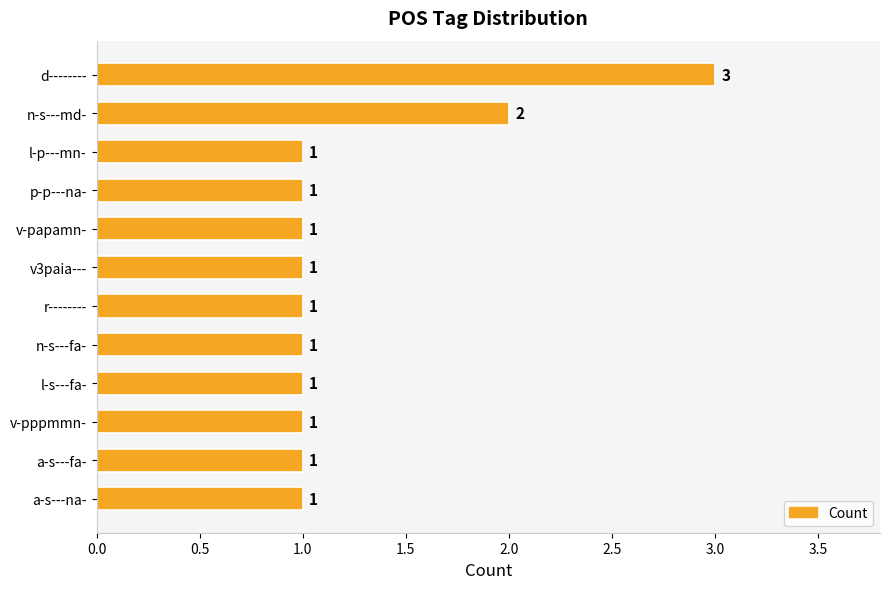

Count the number of categories in the chart.

12